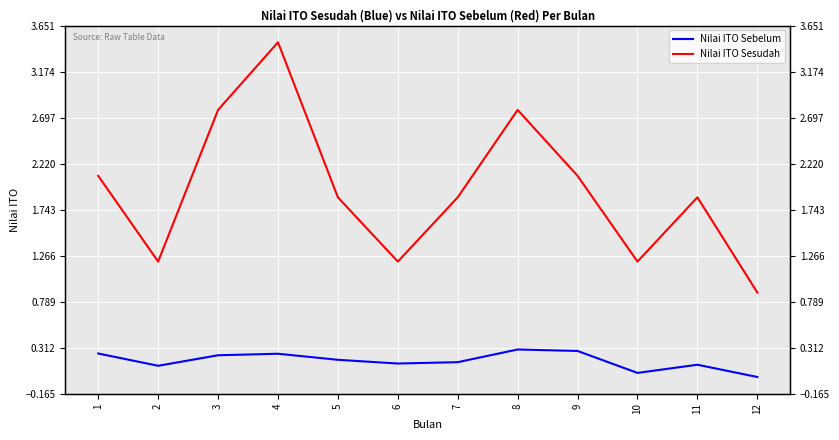

True or false: Nilai ITO Sesudah and Nilai ITO Sebelum cross at least once.

False